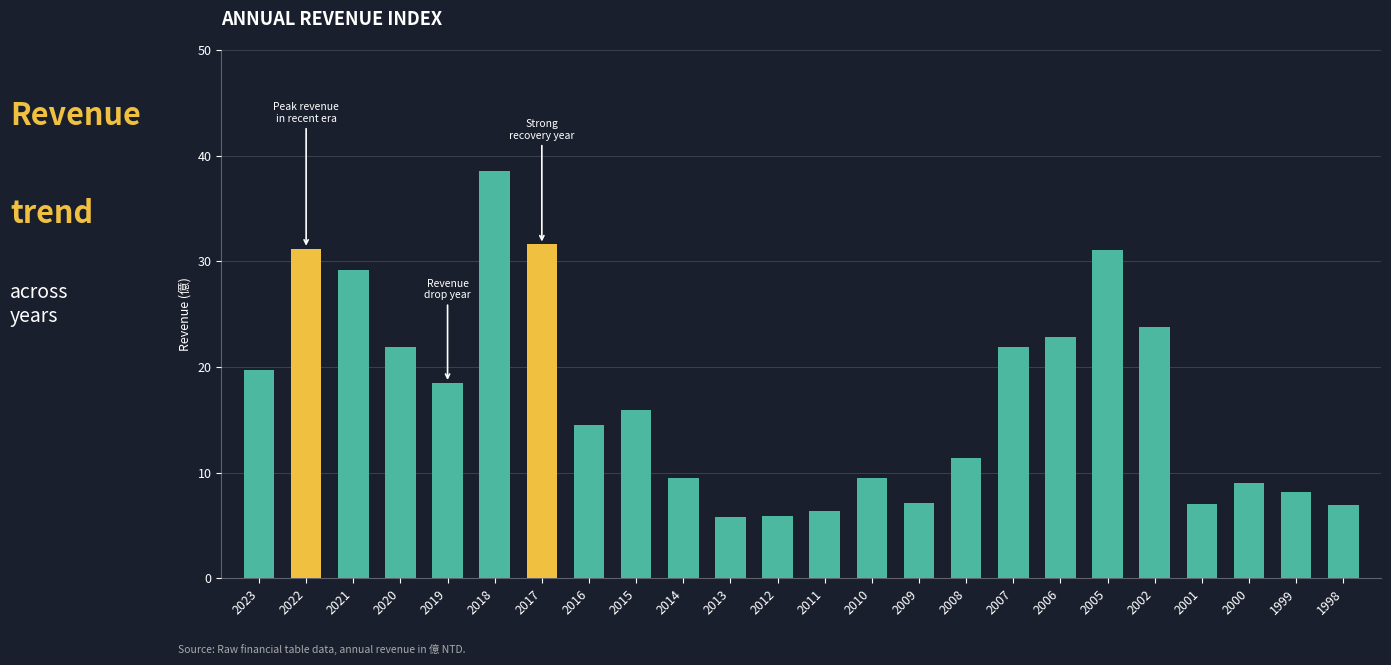

True or false: the data shows 23.8 at 2002.

True